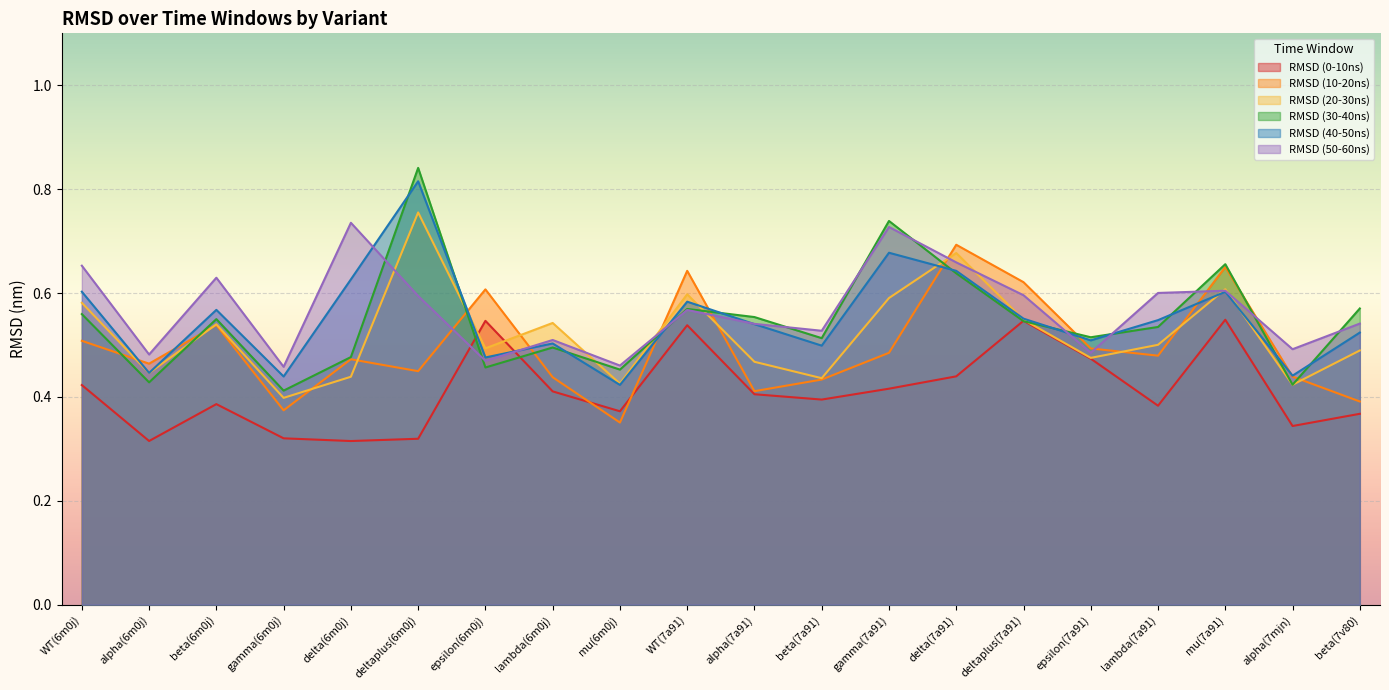

At which category is the sum across all series the highest?

deltaplus(6m0j)